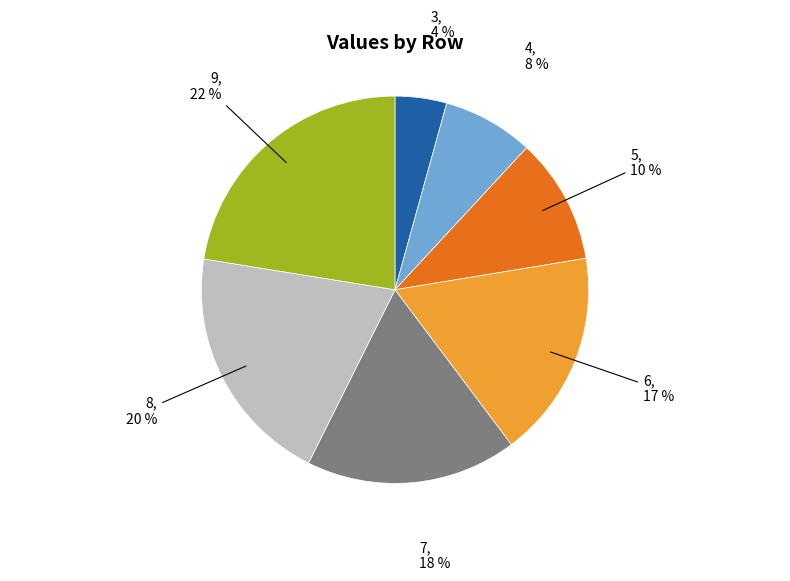

Is there a majority slice in this chart?

No